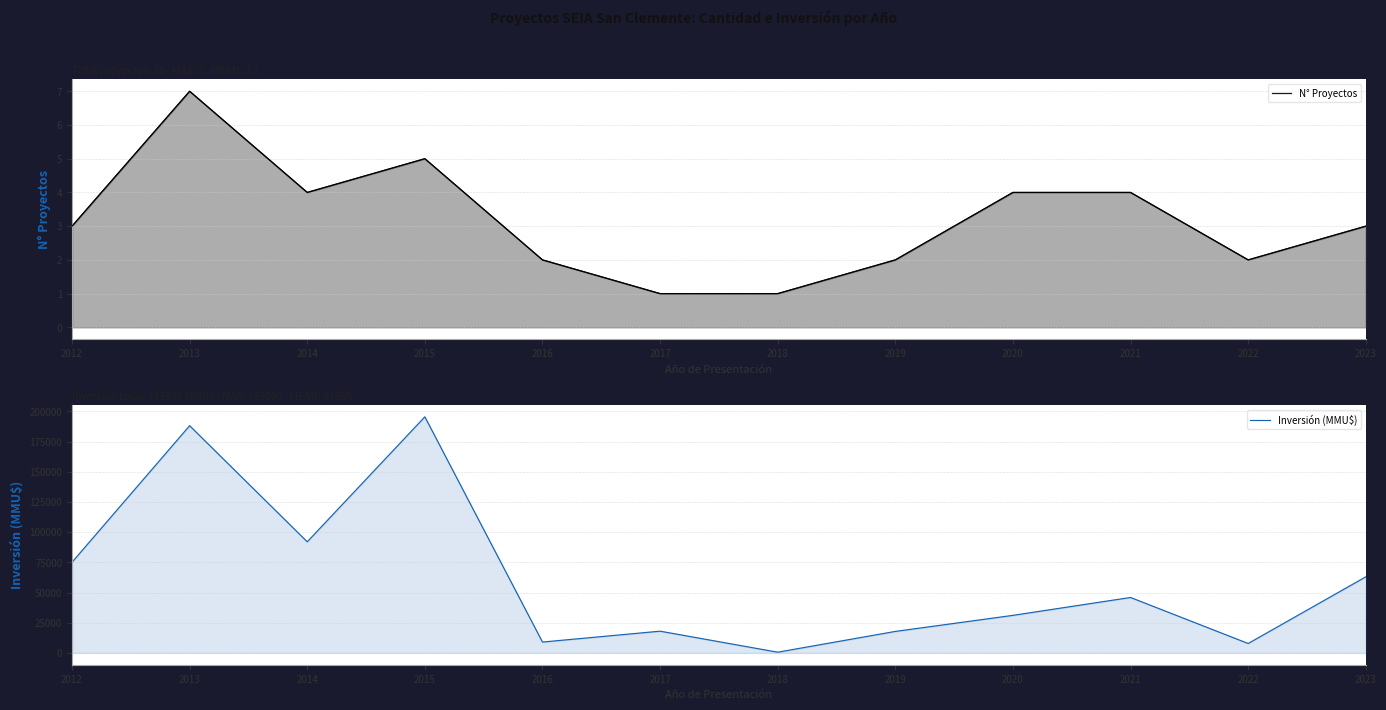

What is the highest value of the N° Proyectos series?

7